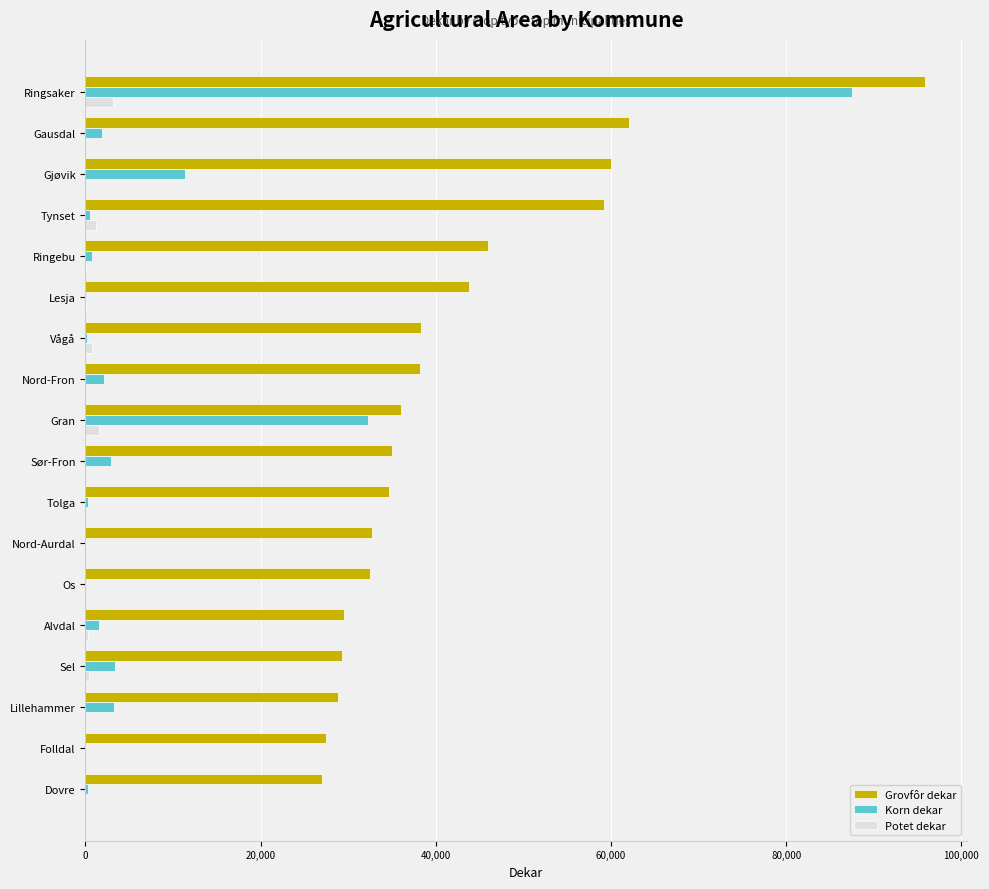

Which category has the highest value across all series?

Ringsaker